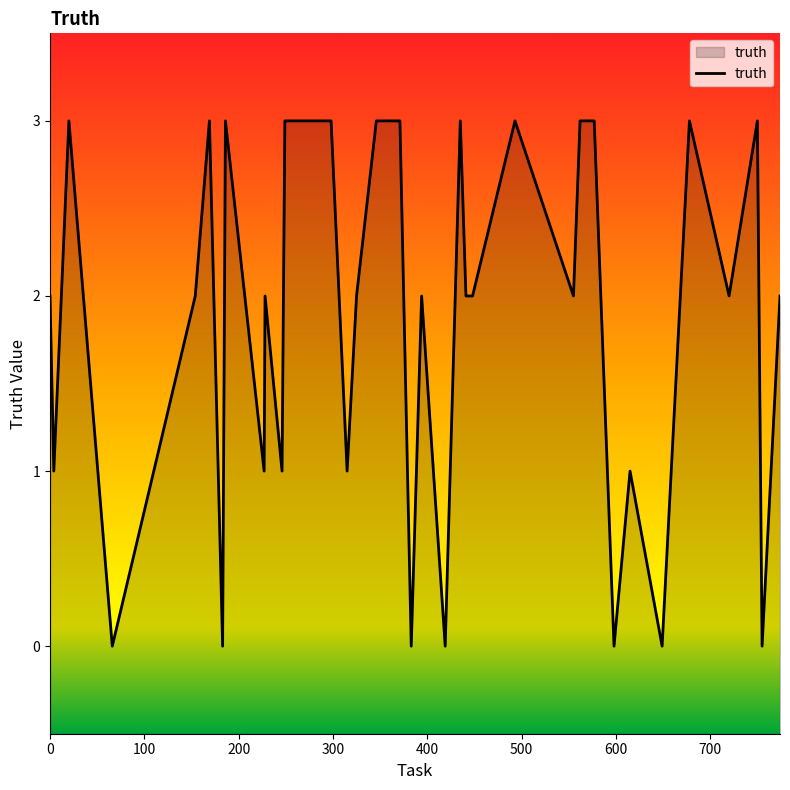

What is the change in value from 186 to 383?

-3